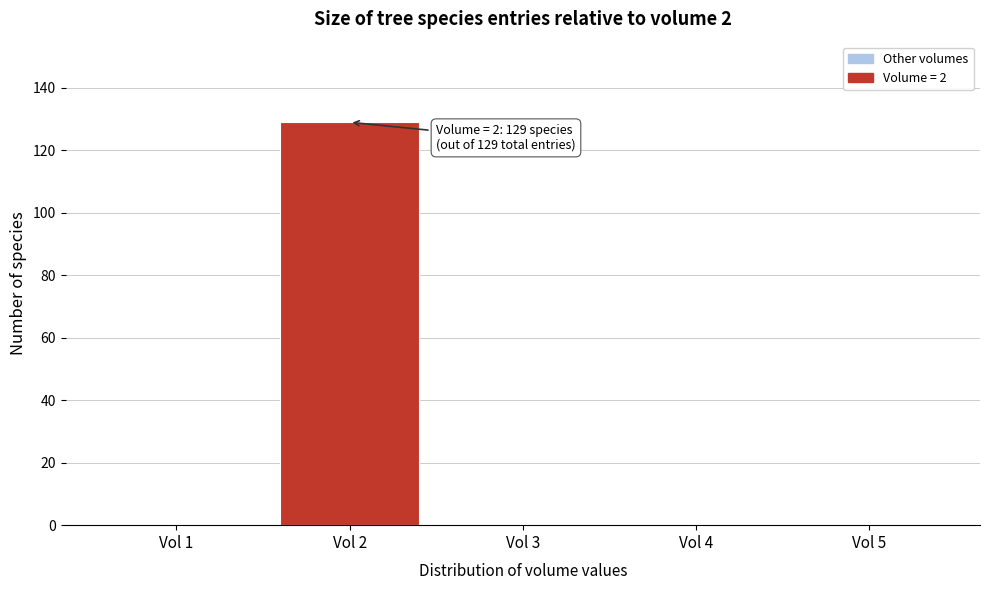

Over which range of the x-axis is the bar tallest?

1.5 to 2.5